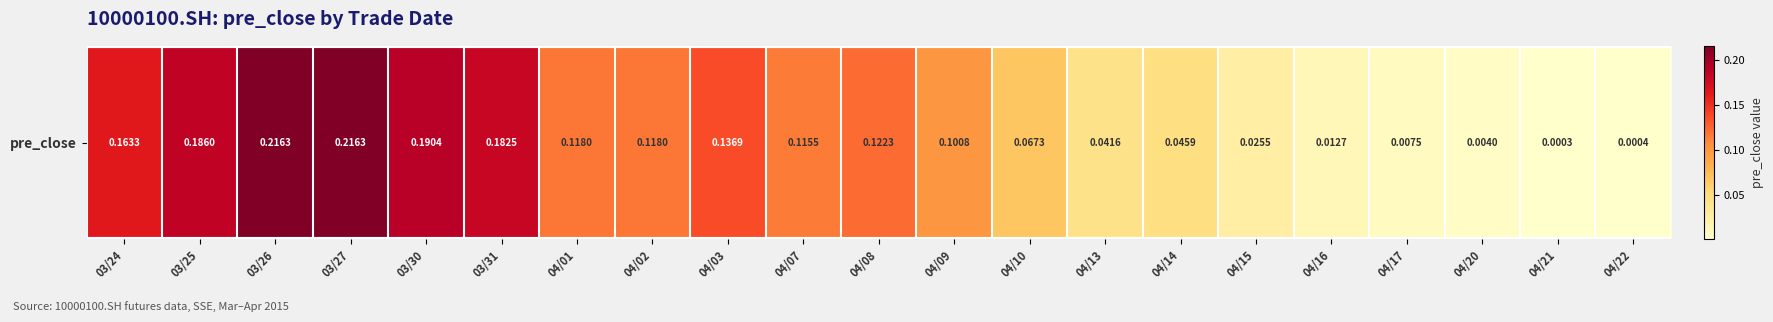

Reading left to right, what are all the values shown in this chart?

0.2	0.2	0.2	0.2	0.2	0.2	0.1	0.1	0.1	0.1	0.1	0.1	0.1	0.0	0.0	0.0	0.0	0.0	0.0	0.0	0.0